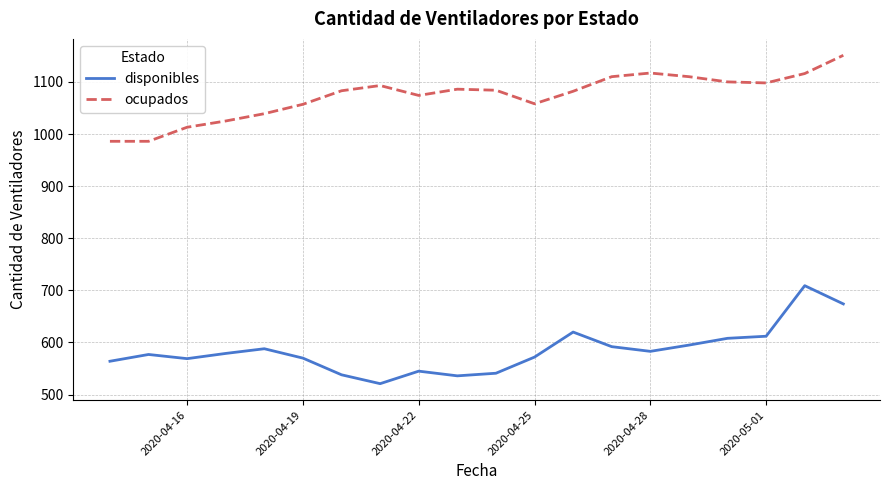

Which series has the largest total across all categories?

ocupados